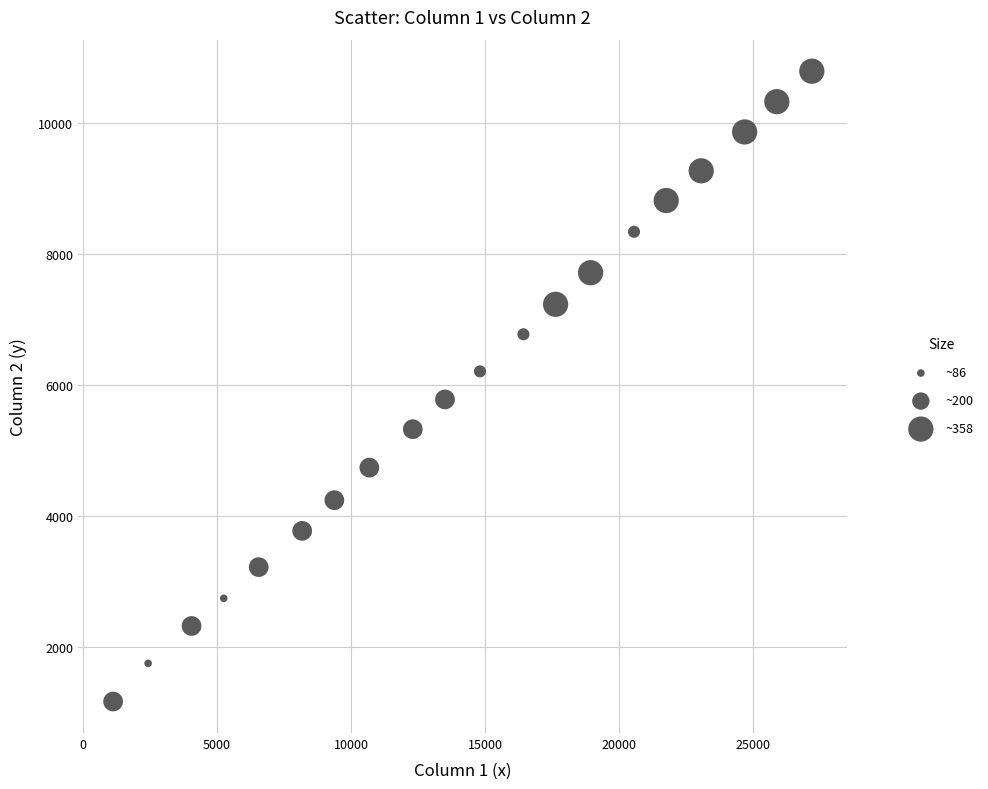

What is the range of Y values (max minus min)?

9615